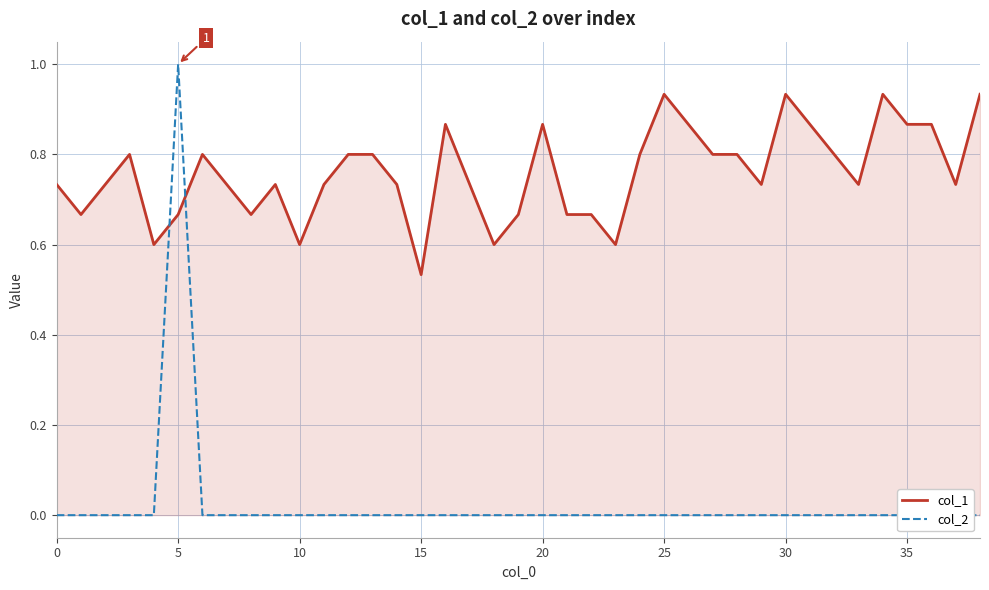

How many intersections are there between col_1 and col_2?

2